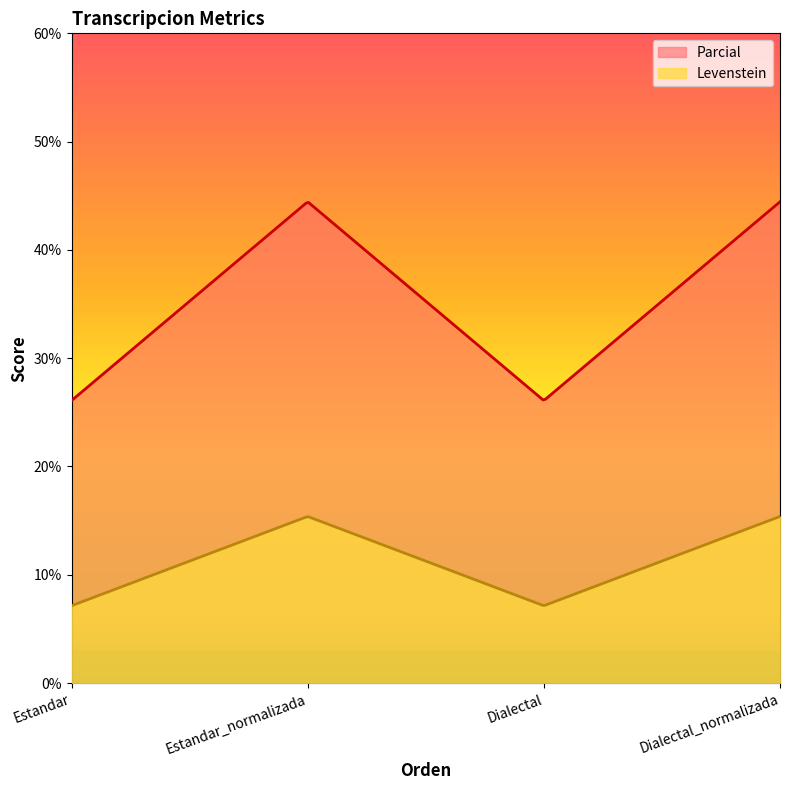

How many distinct data groups are displayed?

2